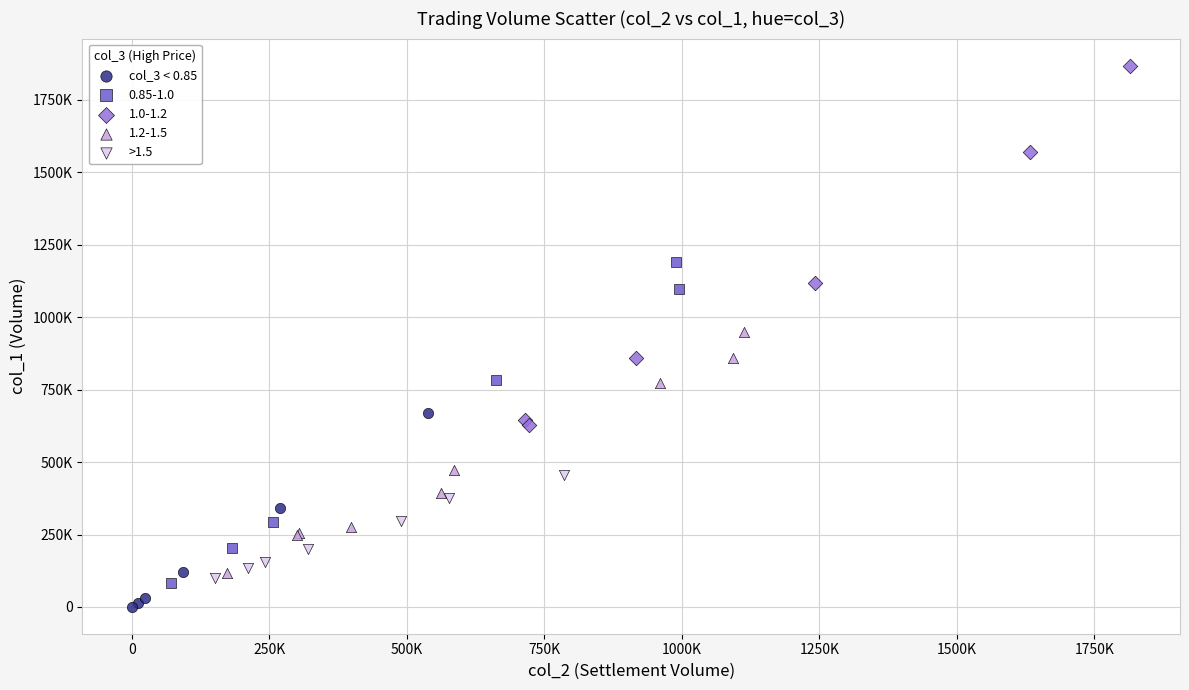

What are all the series names shown in the legend?

col_3 < 0.85, 0.85-1.0, 1.0-1.2, 1.2-1.5, >1.5